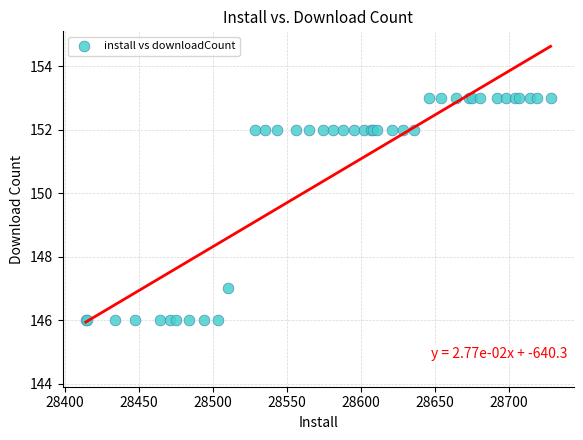

What Y value in the scatter plot is closest to 149?

147